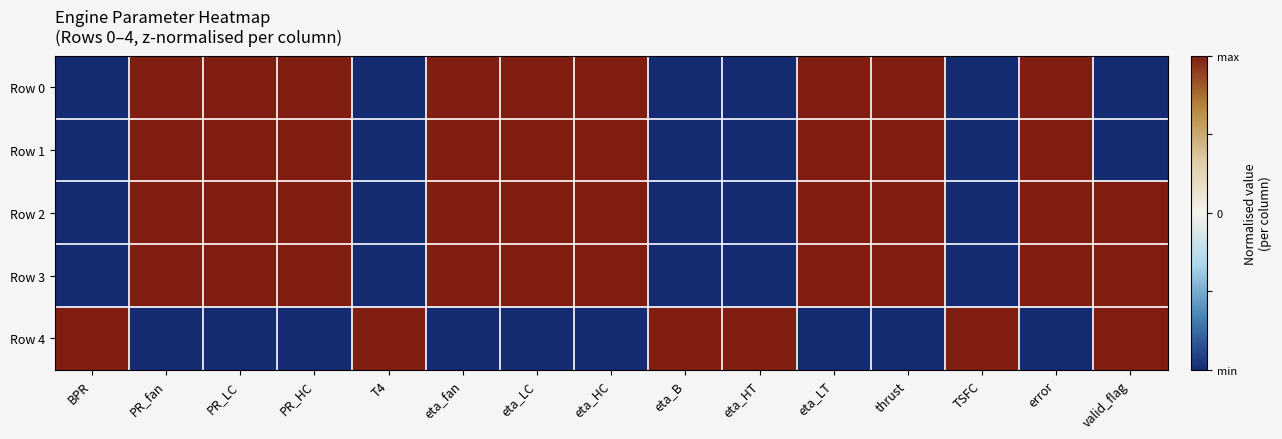

Which series has the largest range (max minus min)?

Row 0